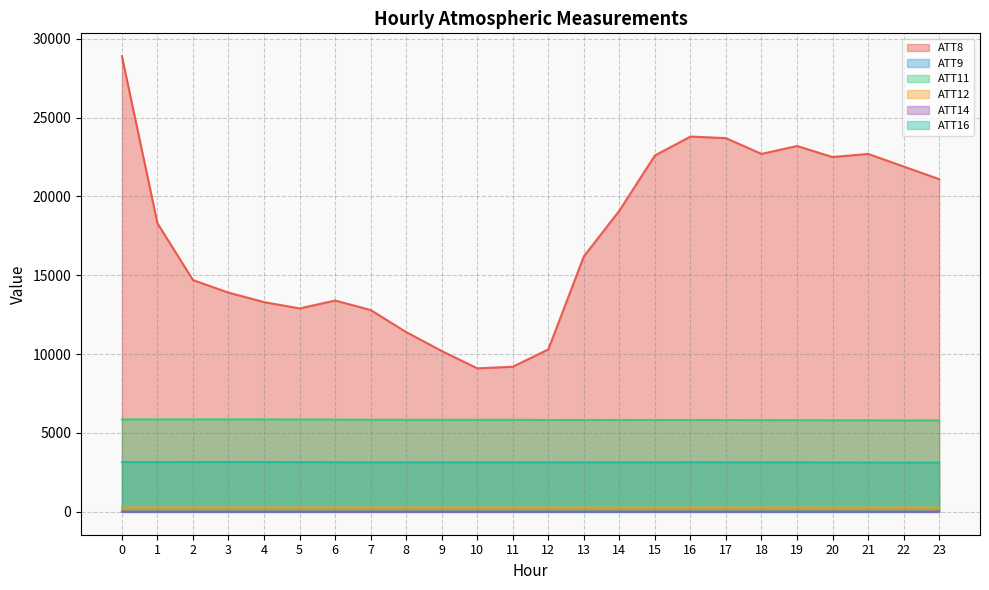

Reading right to left, extract all data points from this chart.

ATT8: 21100.0	21900.0	22700.0	22500.0	23200.0	22700.0	23700.0	23800.0	22600.0	19100.0	16200.0	10300.0	9200.0	9100.0	10200.0	11400.0	12800.0	13400.0	12900.0	13300.0	13900.0	14700.0	18300.0	28900.0
ATT11: 5796.2	5796.6	5804.0	5804.9	5812.3	5814.5	5818.5	5821.5	5822.0	5822.6	5824.0	5823.1	5830.6	5831.1	5833.8	5834.5	5838.5	5847.3	5854.7	5862.4	5863.6	5861.3	5860.6	5861.3
ATT12: 263.2	263.0	262.5	262.5	263.4	263.4	262.4	261.6	262.1	262.6	263.0	262.9	263.6	263.6	264.3	264.5	264.8	265.3	265.1	265.2	265.0	264.9	265.3	265.2
ATT14: 10.3	10.4	11.0	13.0	11.5	11.1	10.2	9.4	10.0	11.3	11.1	9.6	8.5	8.6	7.7	7.5	8.1	8.8	9.4	9.6	10.0	9.4	9.3	10.2
ATT16: 3124.5	3125.1	3128.0	3129.6	3135.5	3138.4	3143.6	3144.2	3142.7	3140.3	3139.6	3137.6	3140.2	3139.7	3140.1	3139.8	3140.7	3145.3	3151.0	3156.2	3157.7	3154.6	3153.5	3153.2